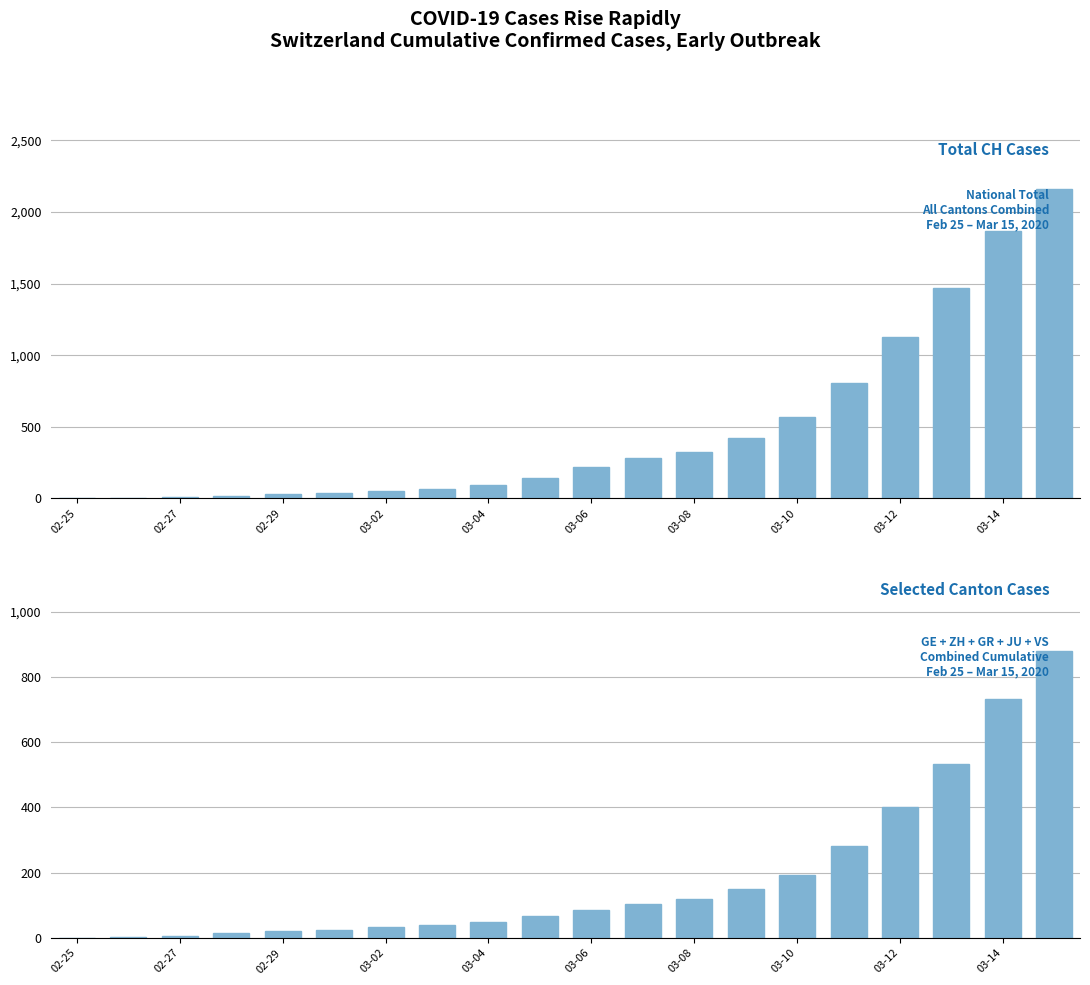

What are all the series names shown in the legend?

CH, GE+ZH+GR+JU+VS